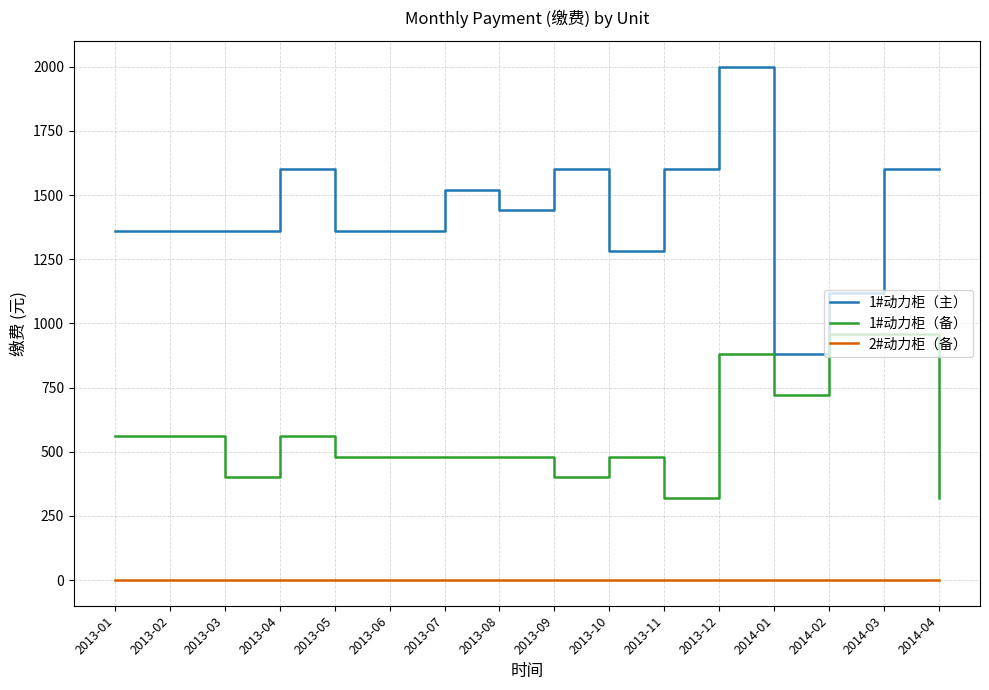

What position from the left is 2014-01?

13